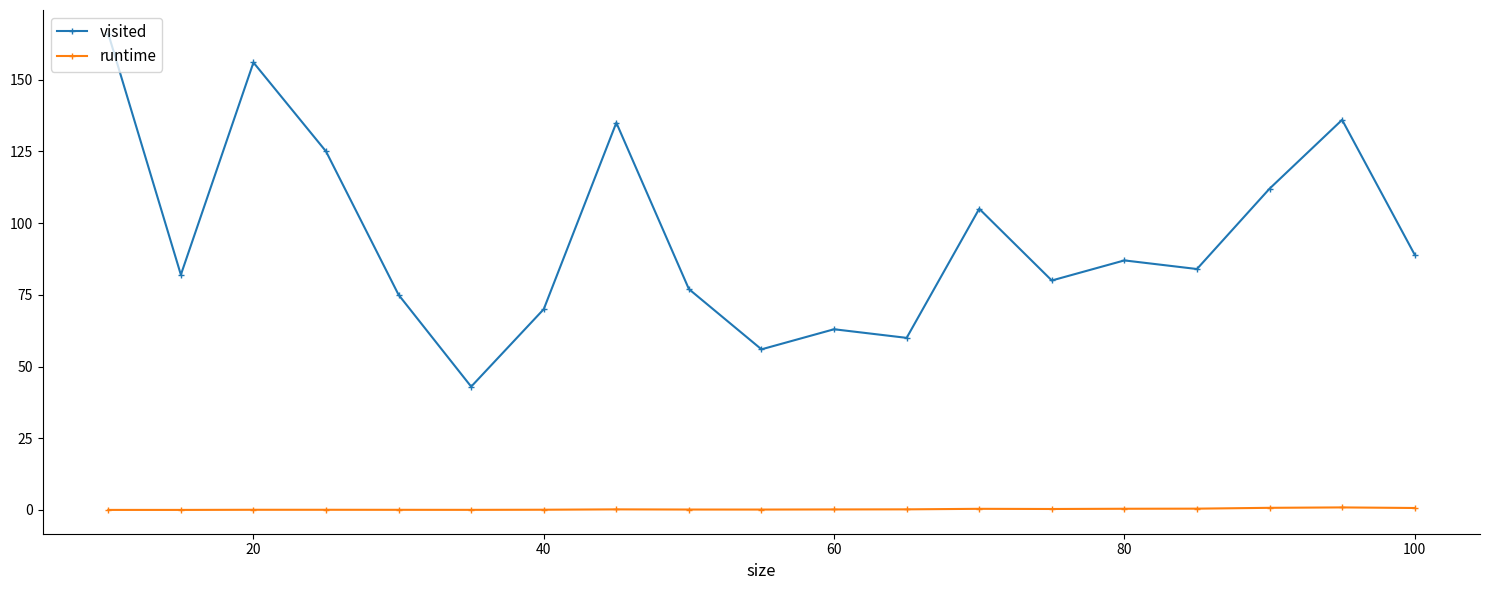

What is the maximum value shown in the chart?

166.0